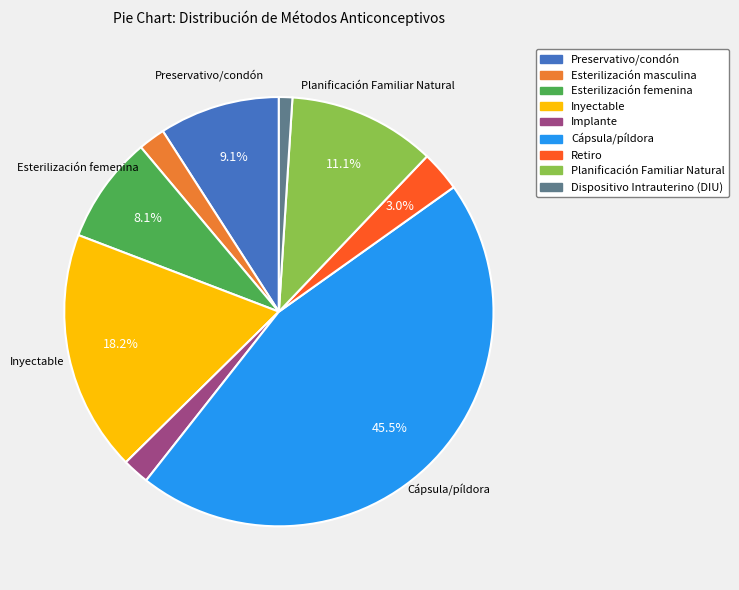

Does Planificación Familiar Natural represent more than half of the total?

No